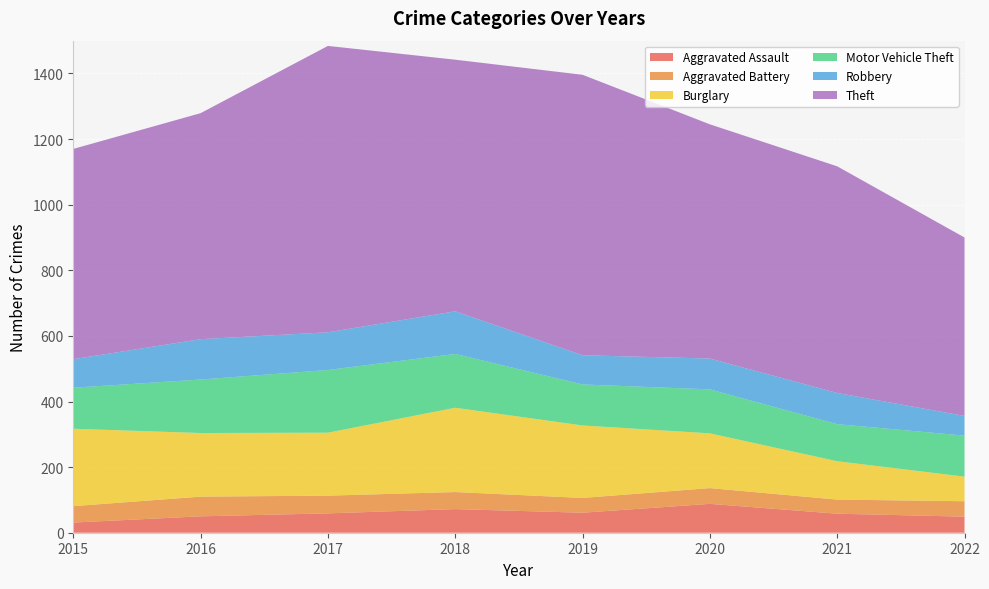

Reading right to left, what are all the values shown in this chart?

Aggravated Assault: 49	58	88	61	72	59	50	31
Aggravated Battery: 47	43	48	45	52	54	60	50
Burglary: 75	117	167	221	257	192	194	236
Motor Vehicle Theft: 125	113	134	125	164	191	163	125
Robbery: 60	95	94	89	130	115	123	87
Theft: 544	691	714	855	767	873	689	641